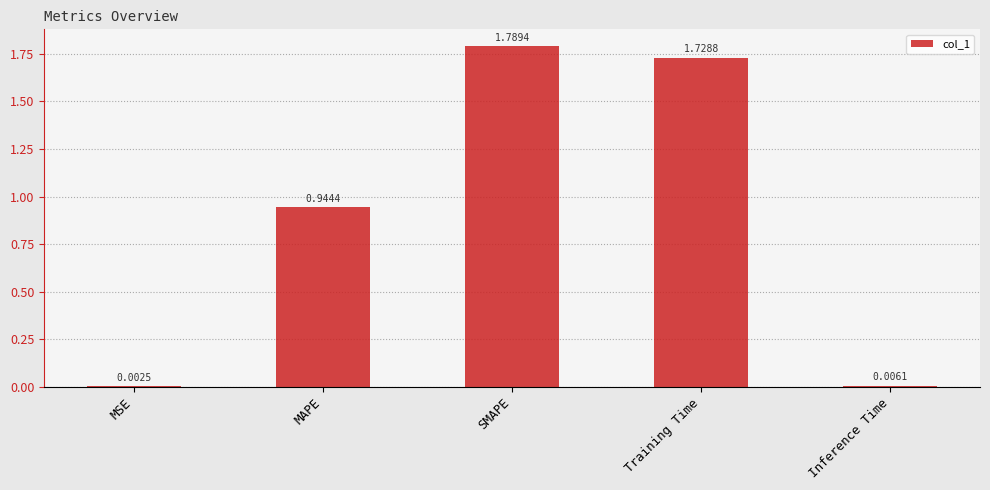

Between MSE and Inference Time, which is larger?

Inference Time